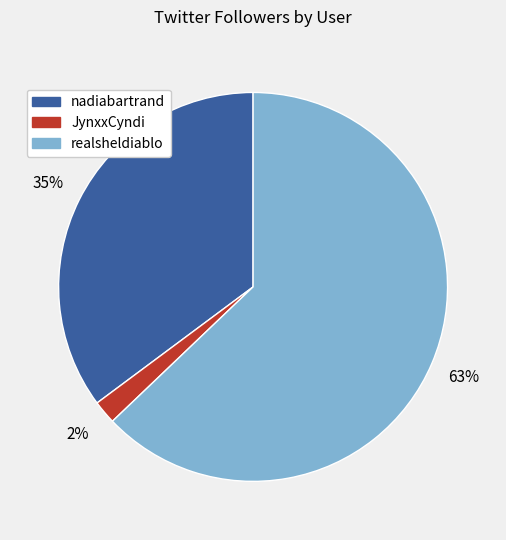

Count the number of slices in the pie.

3